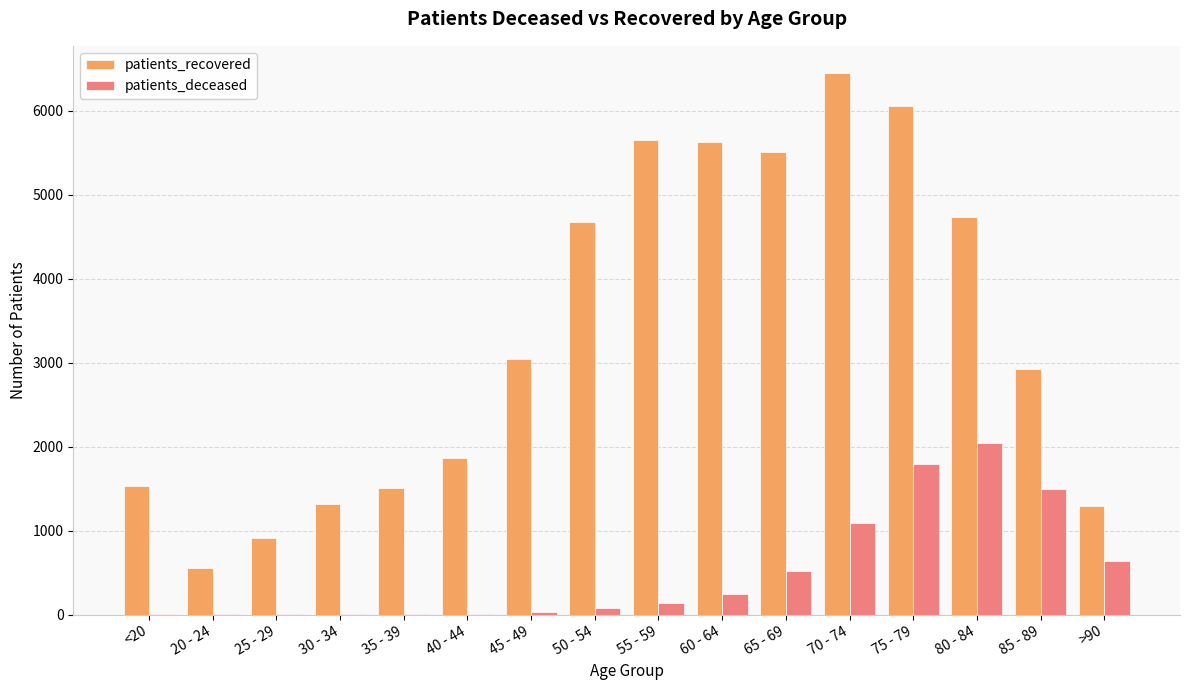

Does the chart contain stacked bars?

No